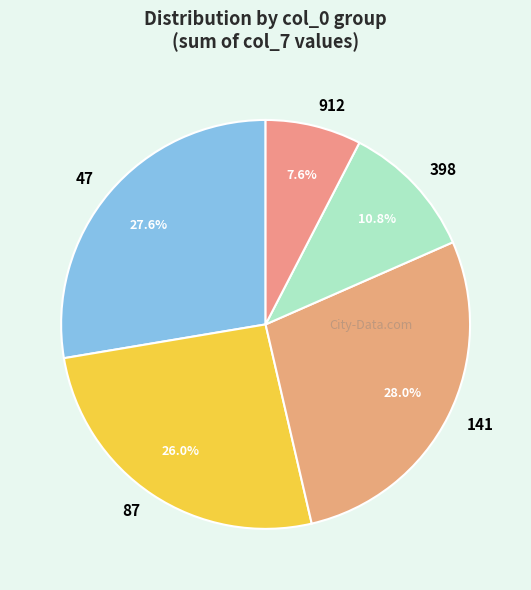

Is there any slice that represents more than half of the pie?

No